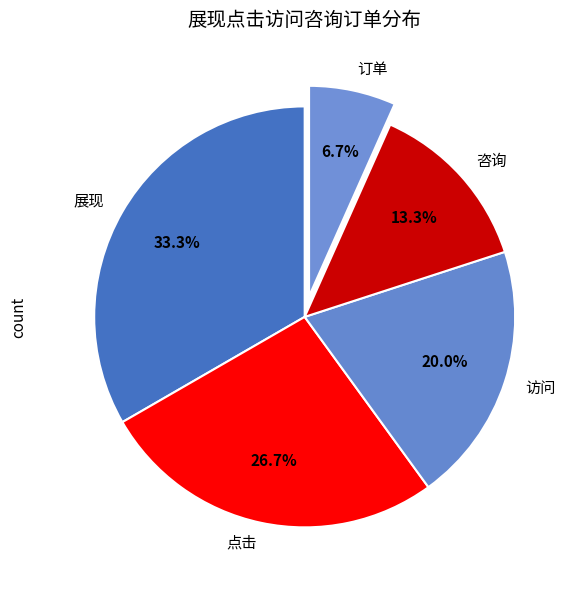

The 订单 slice represents 16% of the pie. True or false?

False